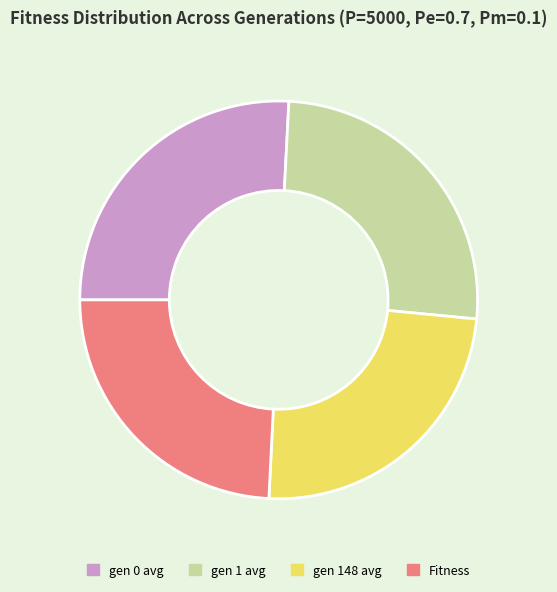

Is there any slice that represents more than half of the pie?

No